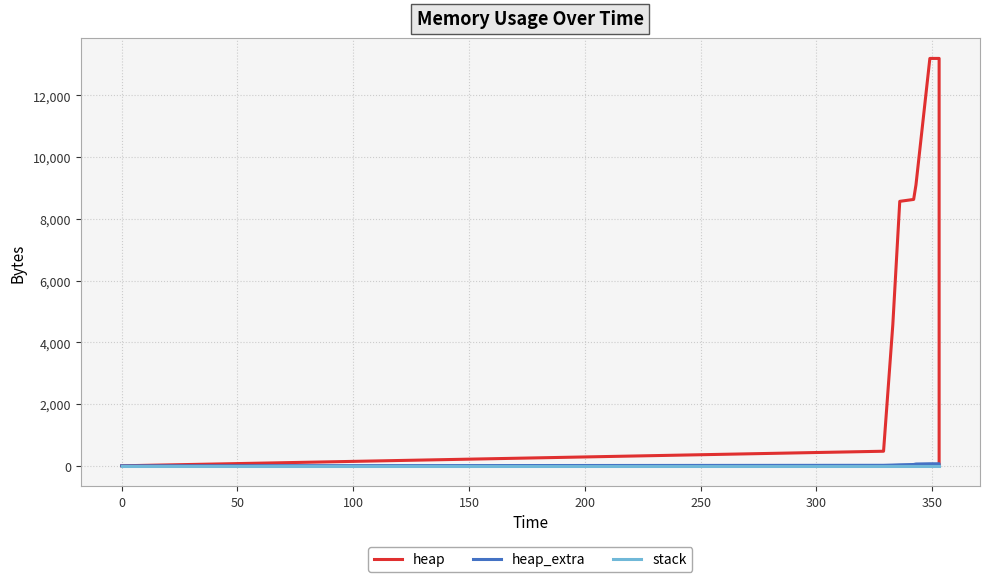

How many lines are shown in the chart?

3